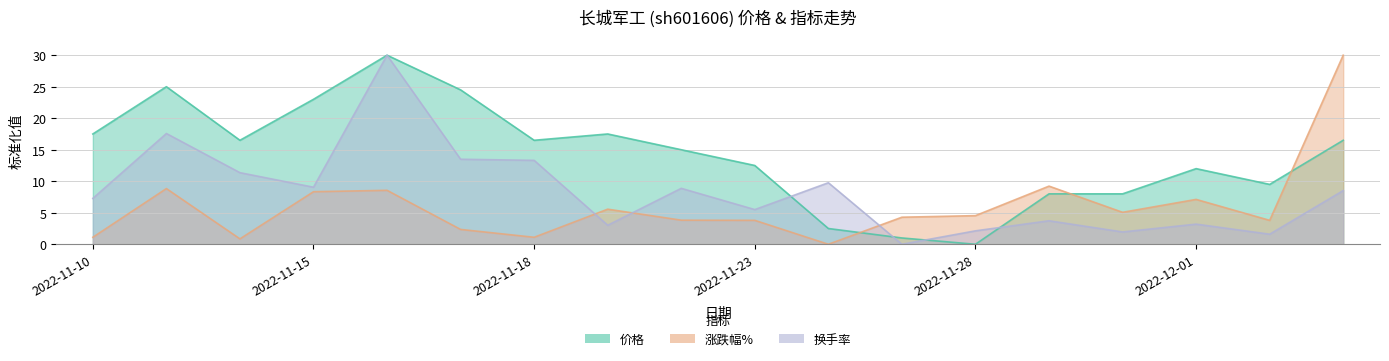

Which series changed the most between 2022-11-17 and 2022-11-25?

价格